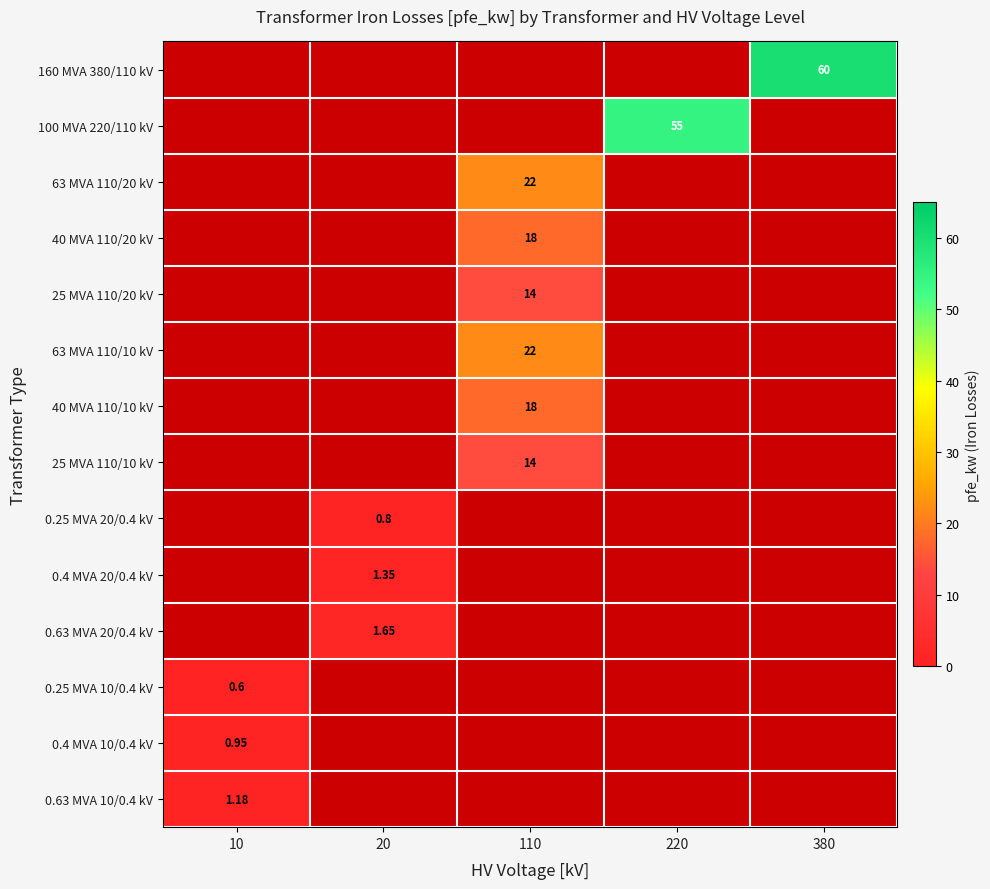

Is the value of 40 MVA 110/10 kV at 20 greater than the value of 0.63 MVA 20/0.4 kV at 10?

No